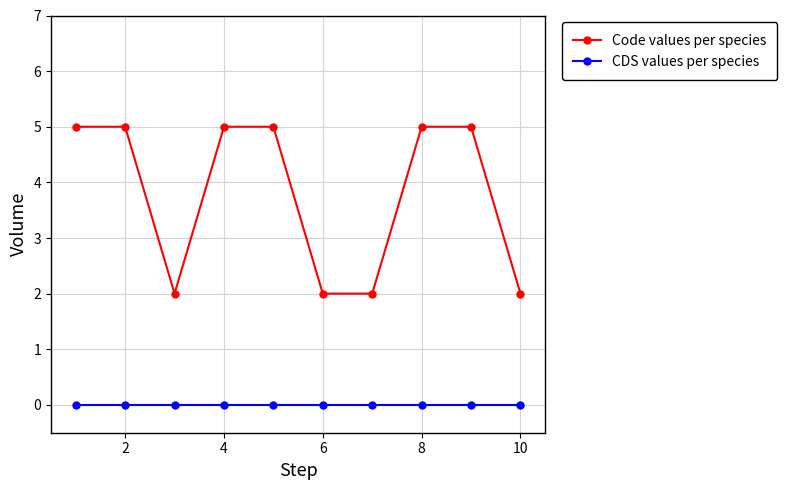

What is the highest value of the Code values per species series?

5